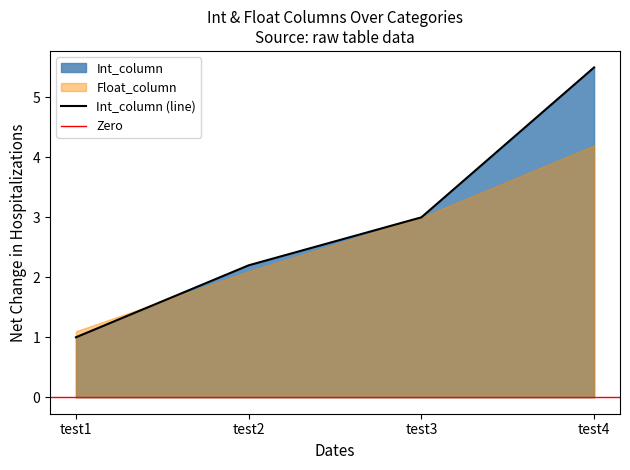

What is the value of the 1st point from the left?

1.0